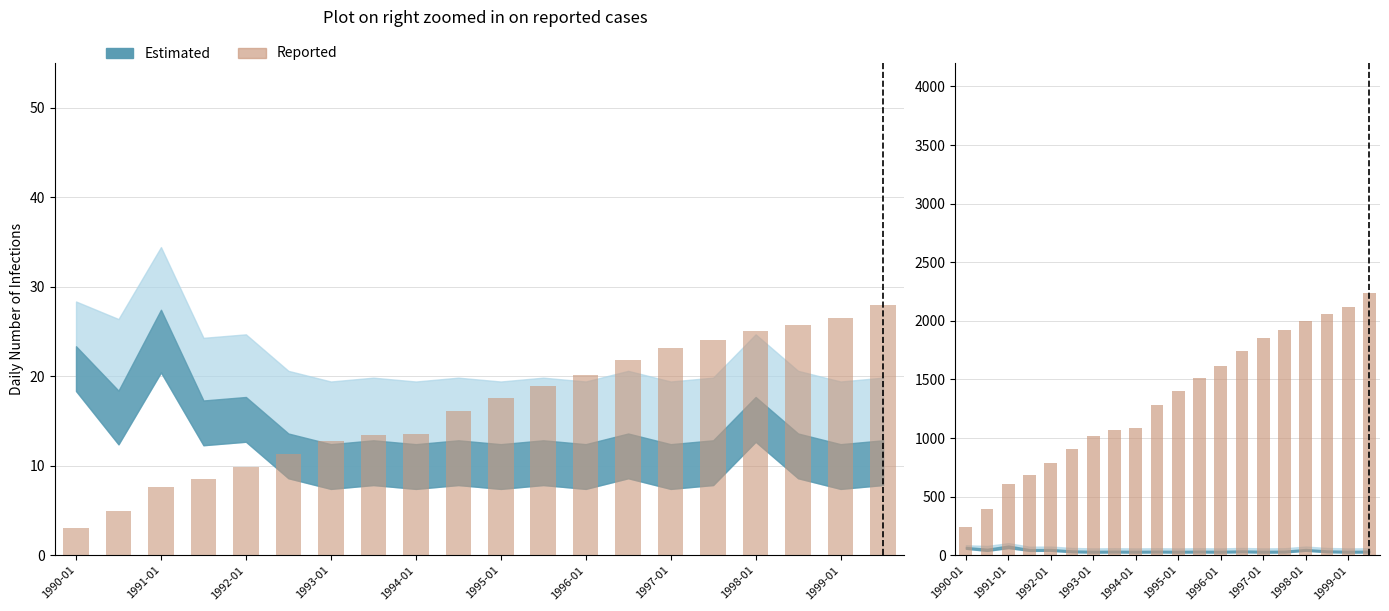

Reading right to left, extract all data points from this chart.

2240.0	2117.6	2061.4	2000.2	1923.7	1852.2	1745.1	1612.4	1515.5	1403.3	1285.9	1081.8	1071.6	1020.6	903.3	791.0	683.9	607.3	393.1	240.0